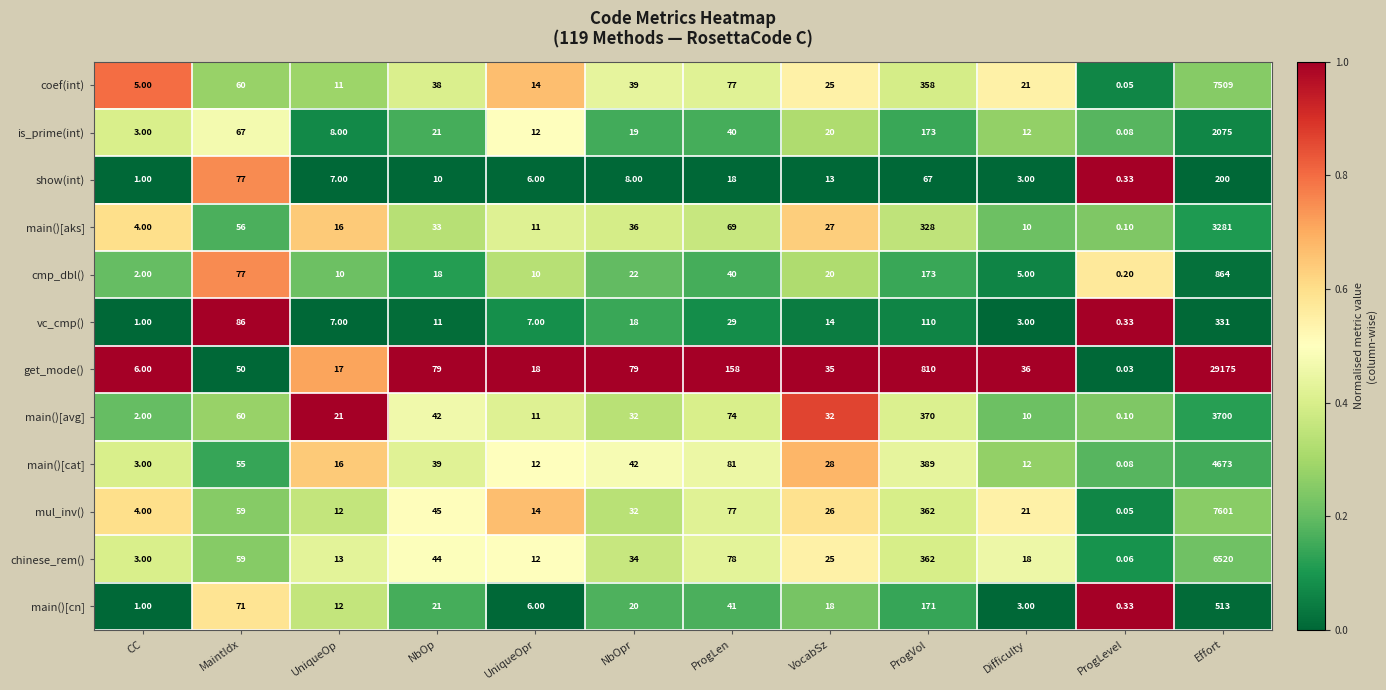

At how many categories does at least one series exceed 0?

12